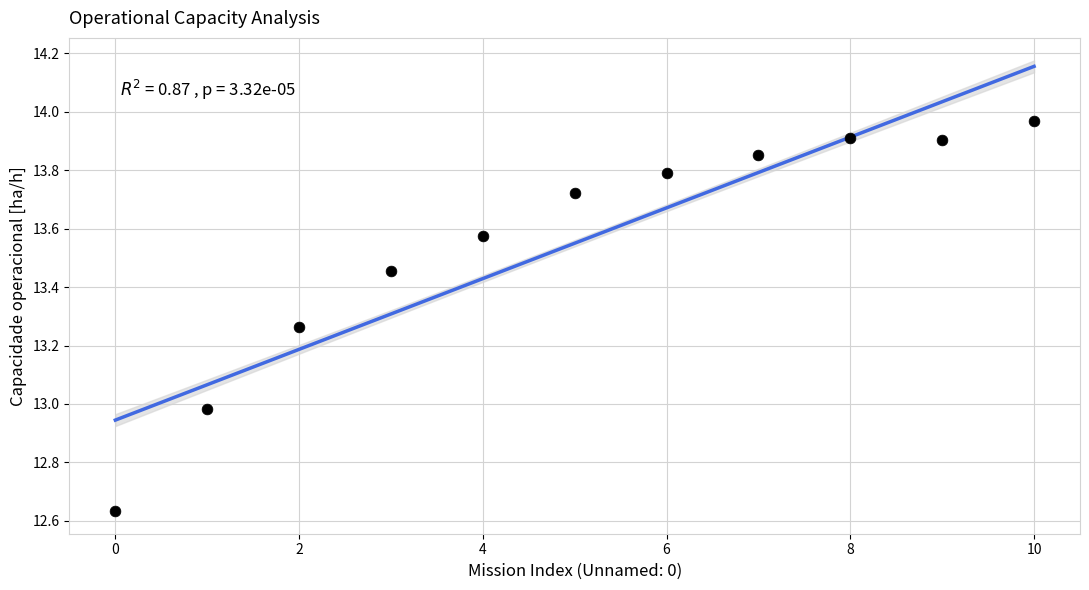

What is the range of Y values (max minus min)?

1.3